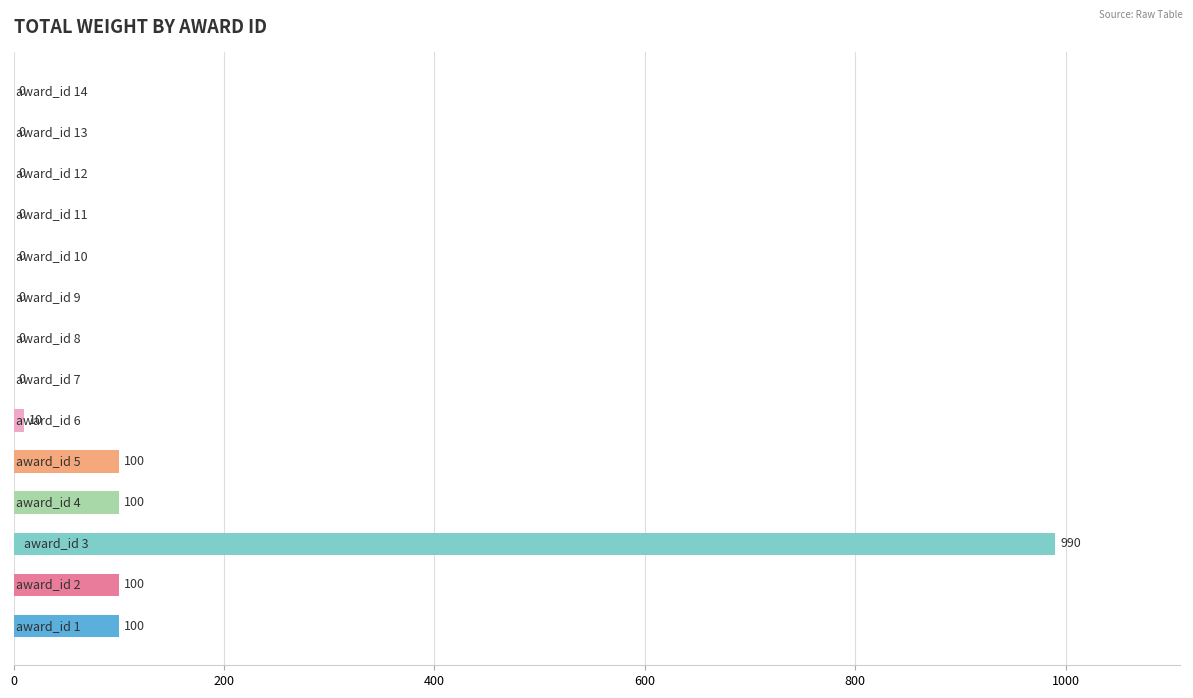

What is the greatest value displayed?

990